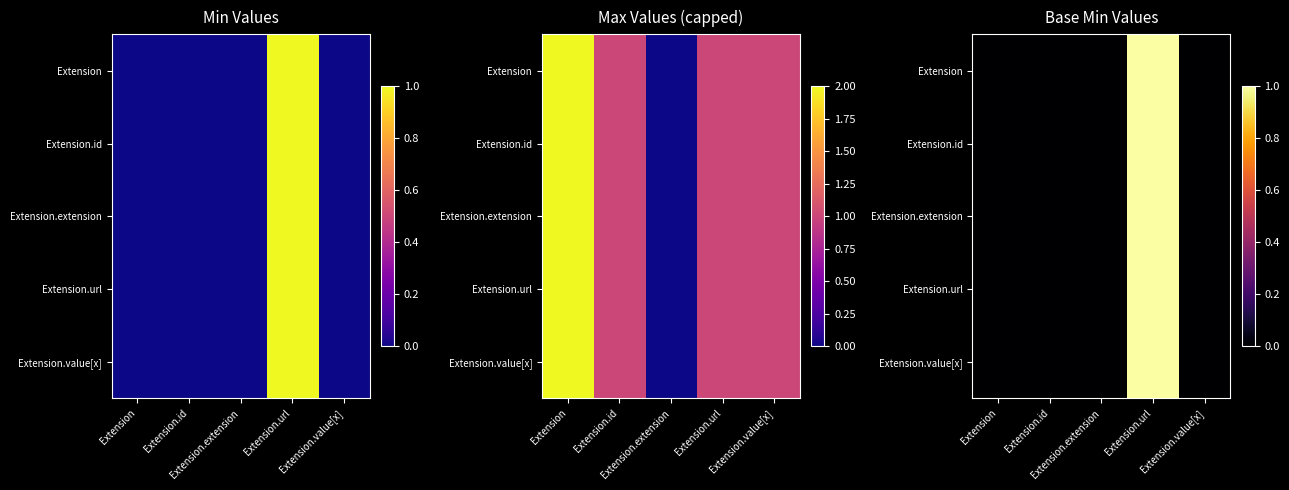

How many positive values does the Extension.id series have?

1